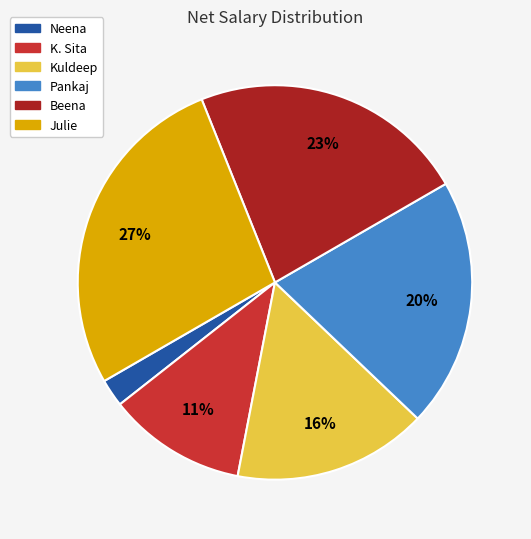

Between Pankaj and Julie, which is larger?

Julie